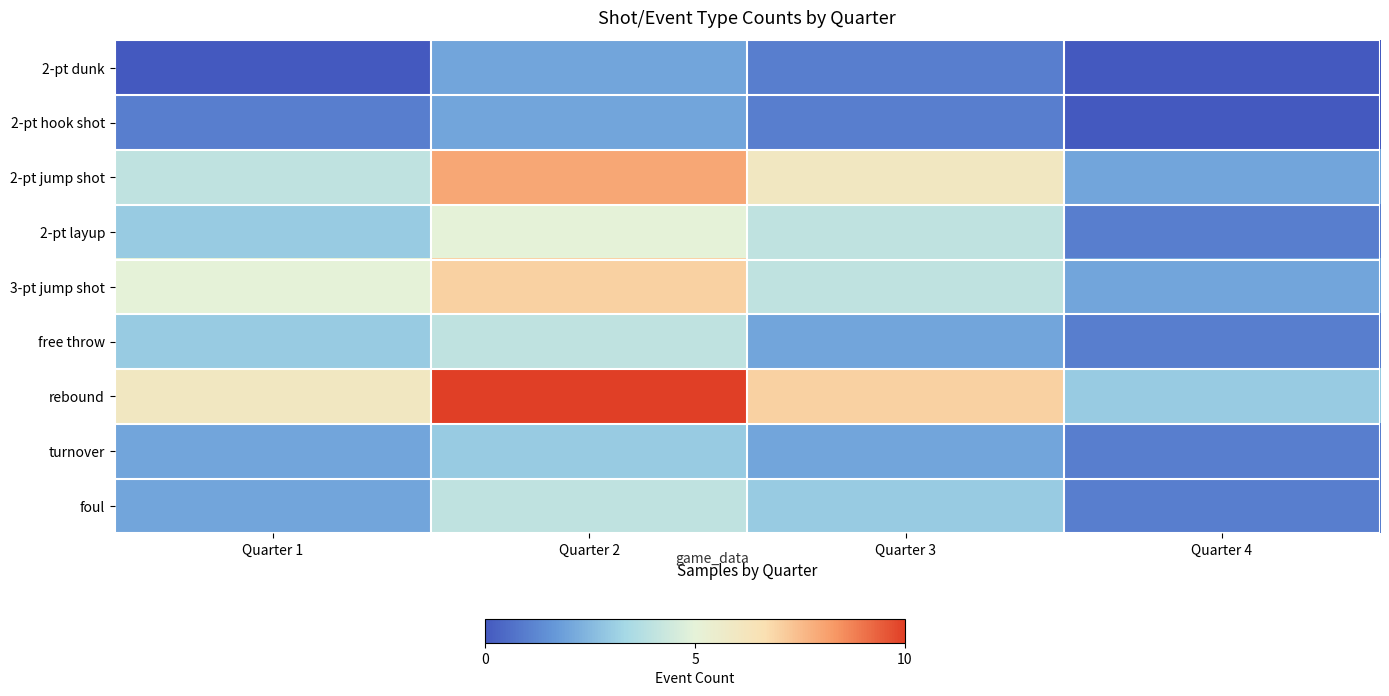

Which label corresponds to the largest value in the chart?

Quarter 2